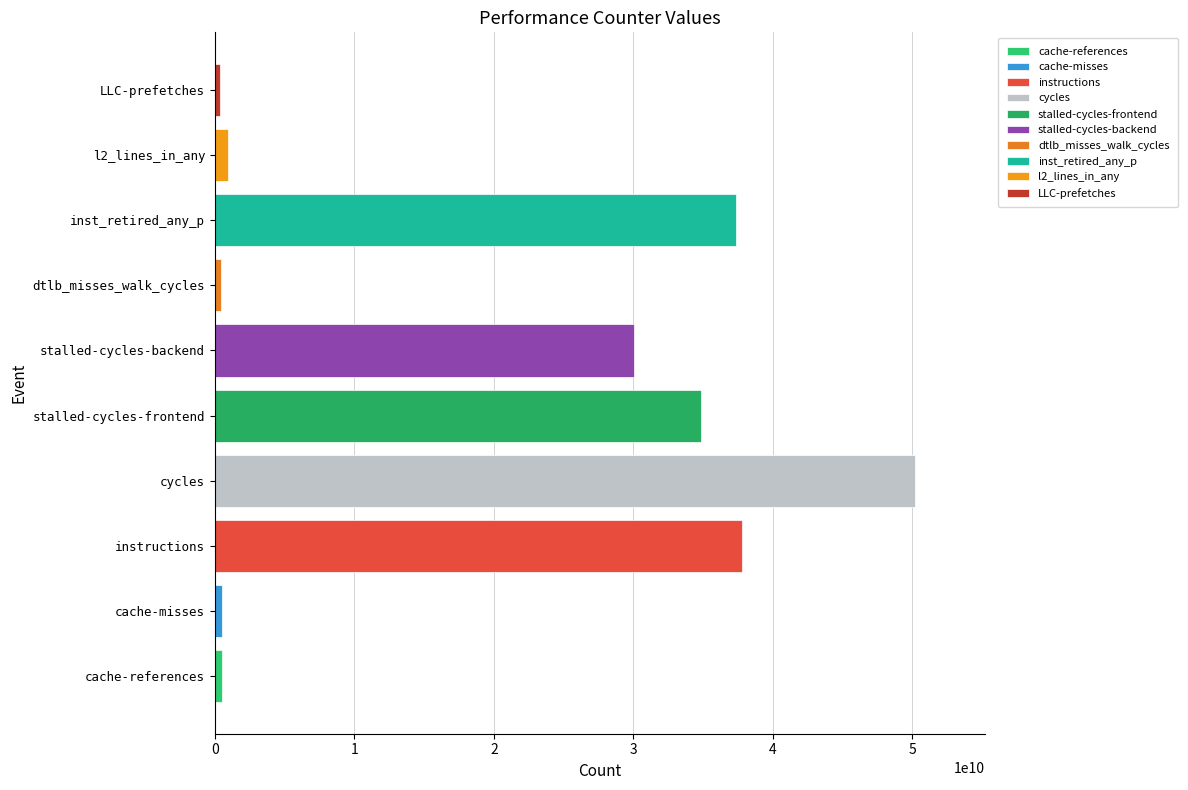

Approximately how many times larger is the value at inst_retired_any_p compared to l2_lines_in_any?

39.8